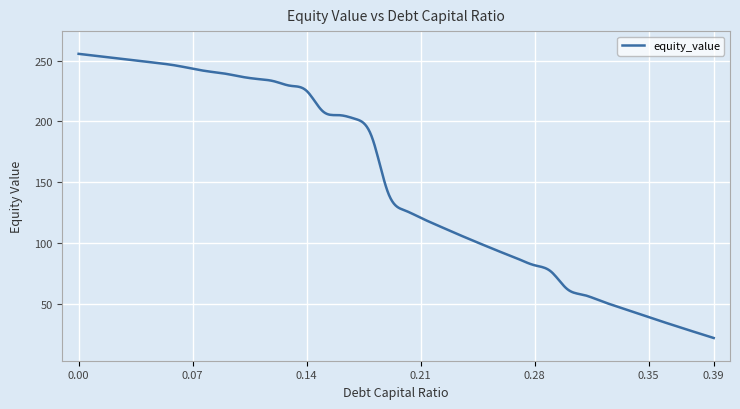

What is the smallest value displayed?

22.1